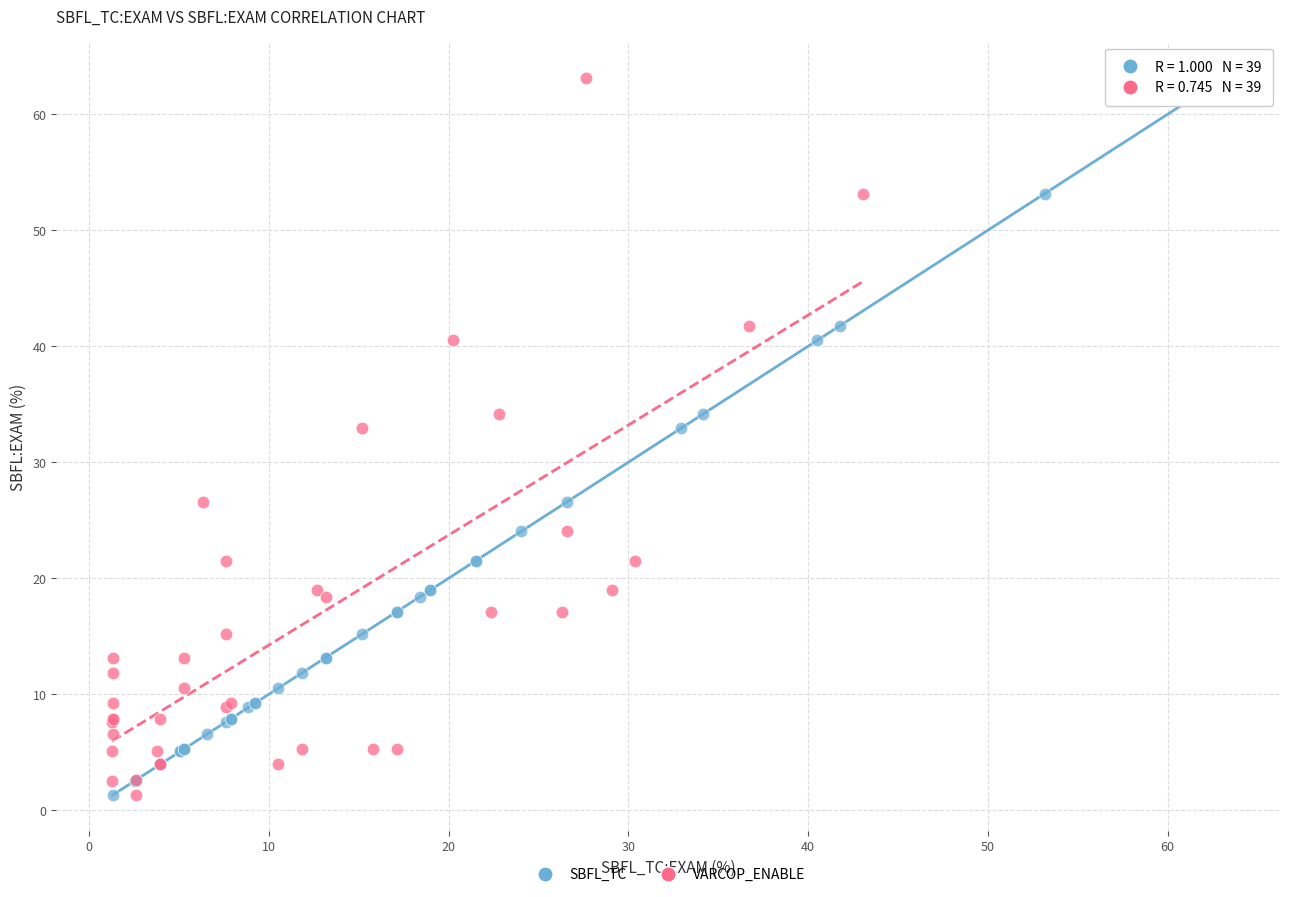

What are all the series names shown in the legend?

SBFL_TC, VARCOP_ENABLE